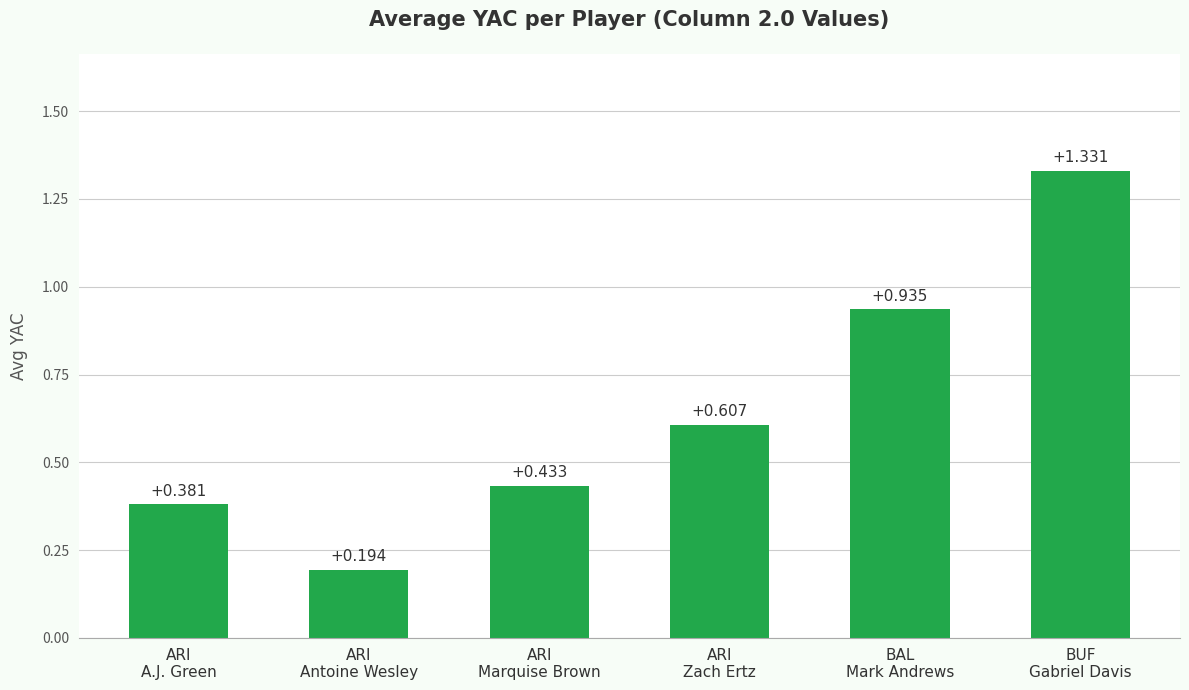

Between BUF
Gabriel Davis and BAL
Mark Andrews, which is larger?

BUF
Gabriel Davis